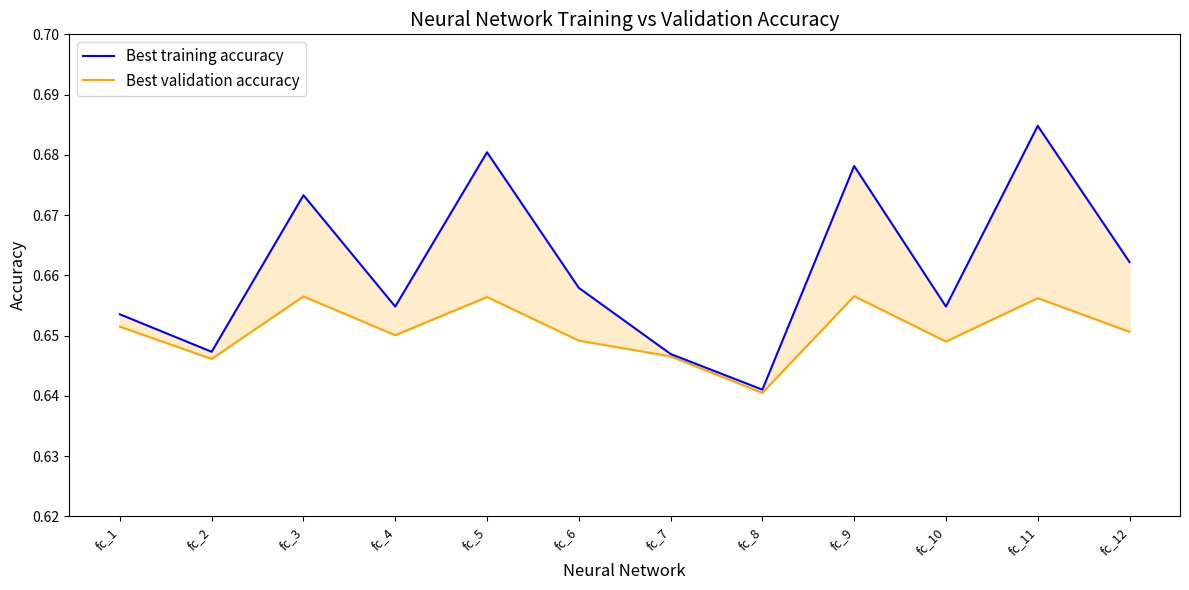

At which category is the sum across all series the highest?

fc_11